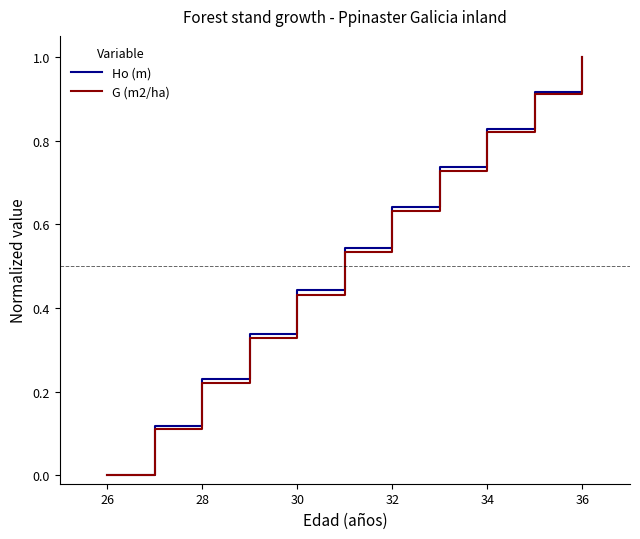

What is the maximum value shown in the chart?

1.0